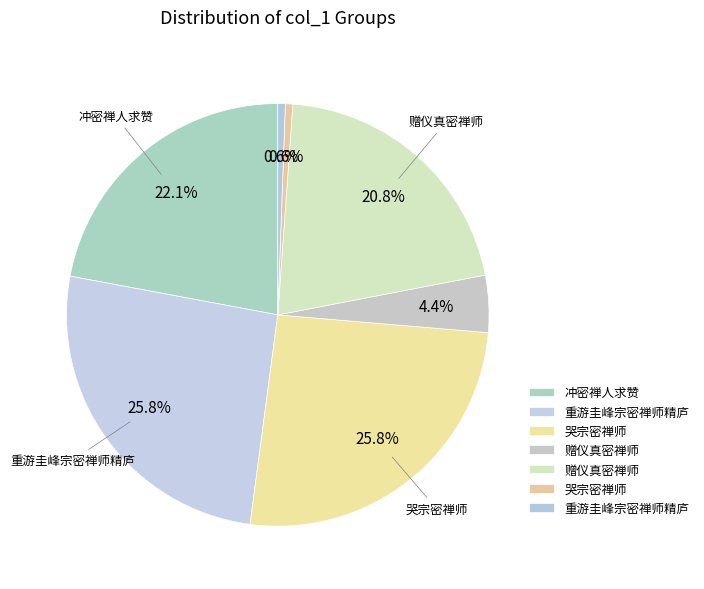

How many slices are in this pie chart?

7